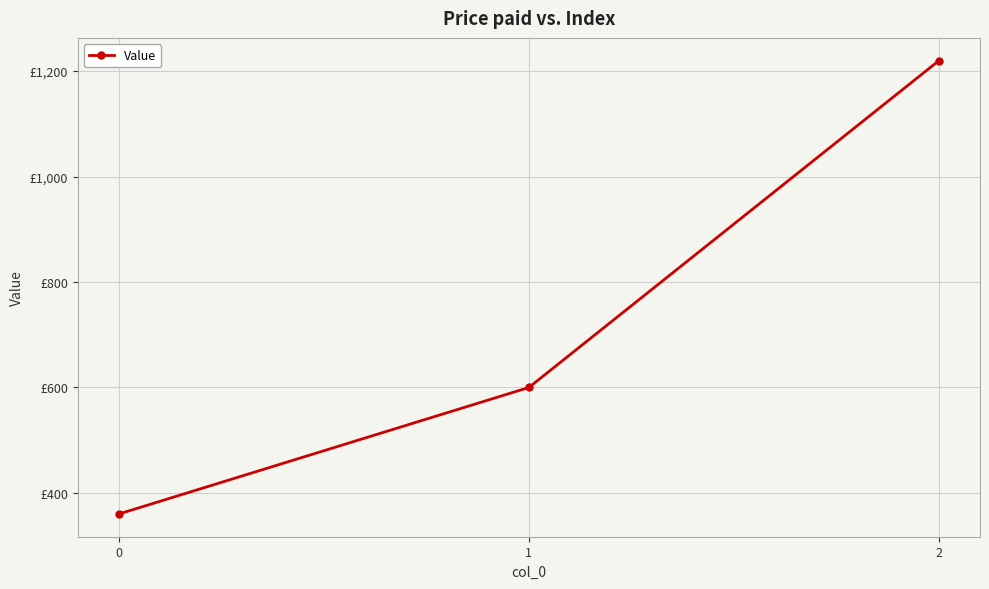

Is this an area chart (filled region under the line)?

No